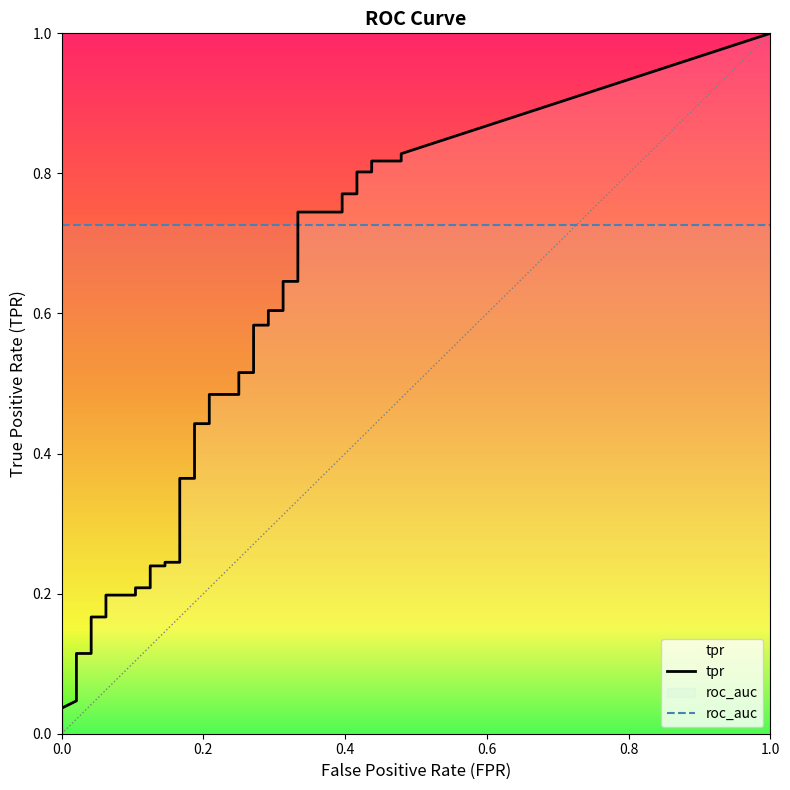

At how many categories does at least one series exceed 0?

40